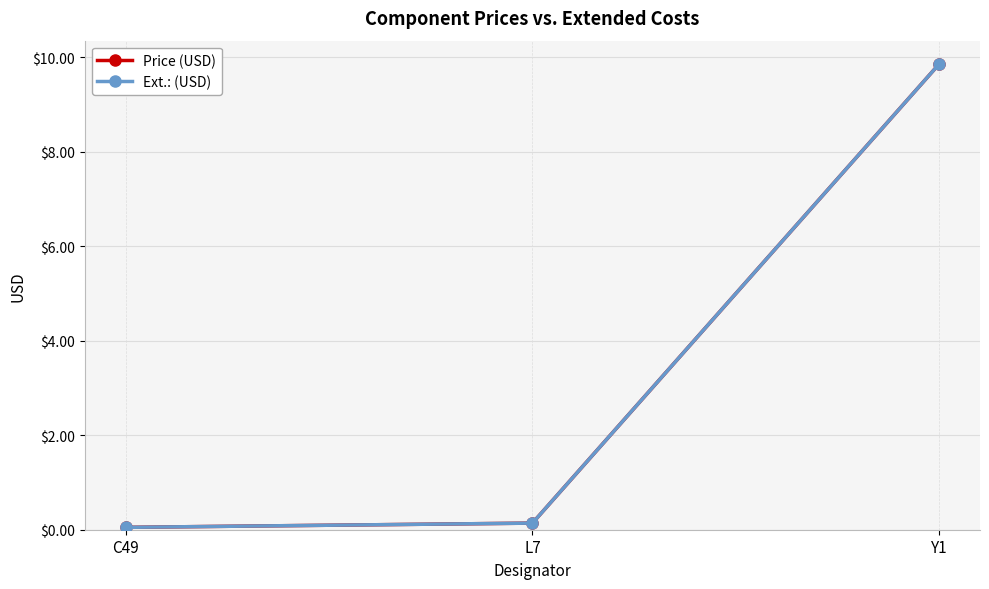

What is the average value of the Price (USD) series?

3.3